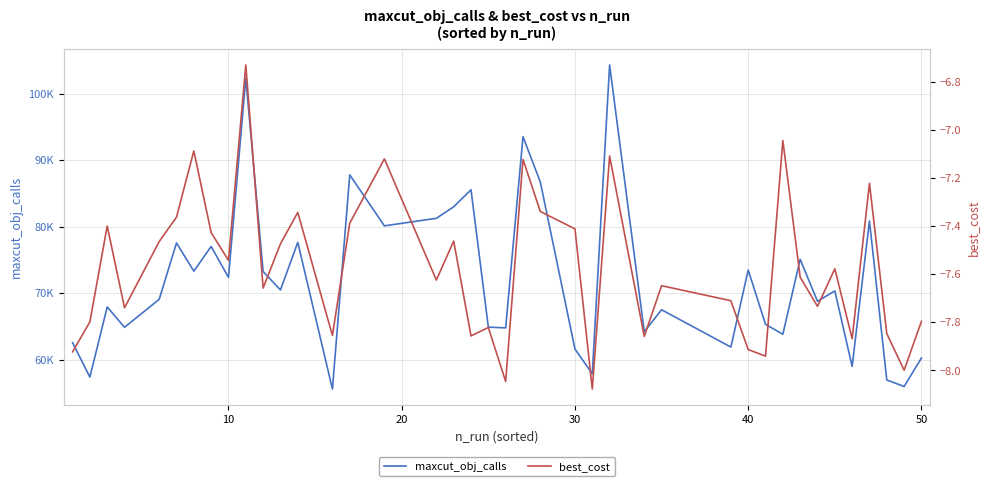

How many interior local valleys does the best_cost series have?

13